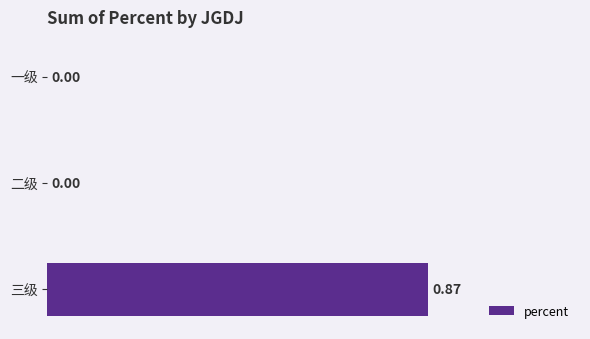

Which label corresponds to the largest value in the chart?

三级